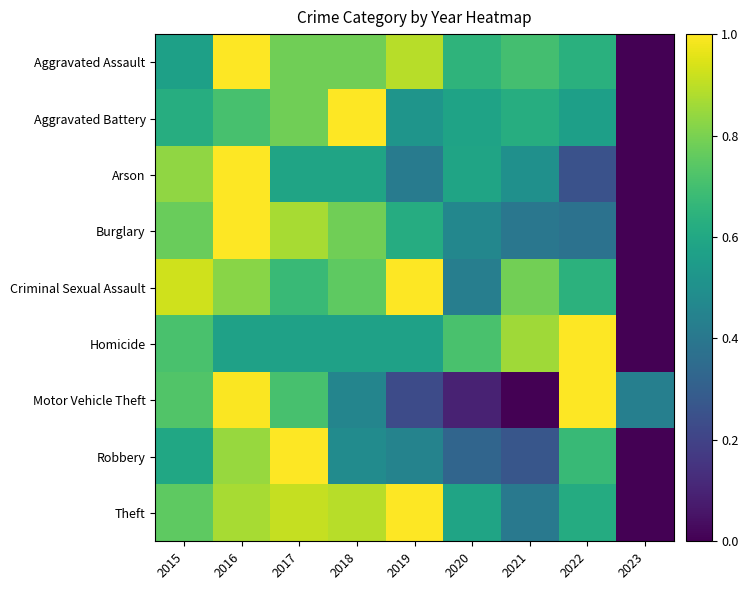

Reading left to right, list all the values displayed in this chart.

Aggravated Assault: 2015=0.6	2016=1.0	2017=0.8	2018=0.8	2019=0.9	2020=0.6	2021=0.7	2022=0.6	2023=0.0
Aggravated Battery: 2015=0.6	2016=0.7	2017=0.8	2018=1.0	2019=0.5	2020=0.6	2021=0.6	2022=0.6	2023=0.0
Arson: 2015=0.8	2016=1.0	2017=0.6	2018=0.6	2019=0.4	2020=0.6	2021=0.5	2022=0.2	2023=0.0
Burglary: 2015=0.8	2016=1.0	2017=0.9	2018=0.8	2019=0.6	2020=0.5	2021=0.4	2022=0.4	2023=0.0
Criminal Sexual Assault: 2015=0.9	2016=0.8	2017=0.7	2018=0.8	2019=1.0	2020=0.4	2021=0.8	2022=0.6	2023=0.0
Homicide: 2015=0.7	2016=0.6	2017=0.6	2018=0.6	2019=0.6	2020=0.7	2021=0.9	2022=1.0	2023=0.0
Motor Vehicle Theft: 2015=0.7	2016=1.0	2017=0.7	2018=0.5	2019=0.2	2020=0.1	2021=0.0	2022=1.0	2023=0.4
Robbery: 2015=0.6	2016=0.8	2017=1.0	2018=0.5	2019=0.4	2020=0.3	2021=0.3	2022=0.7	2023=0.0
Theft: 2015=0.8	2016=0.9	2017=0.9	2018=0.9	2019=1.0	2020=0.6	2021=0.4	2022=0.6	2023=0.0